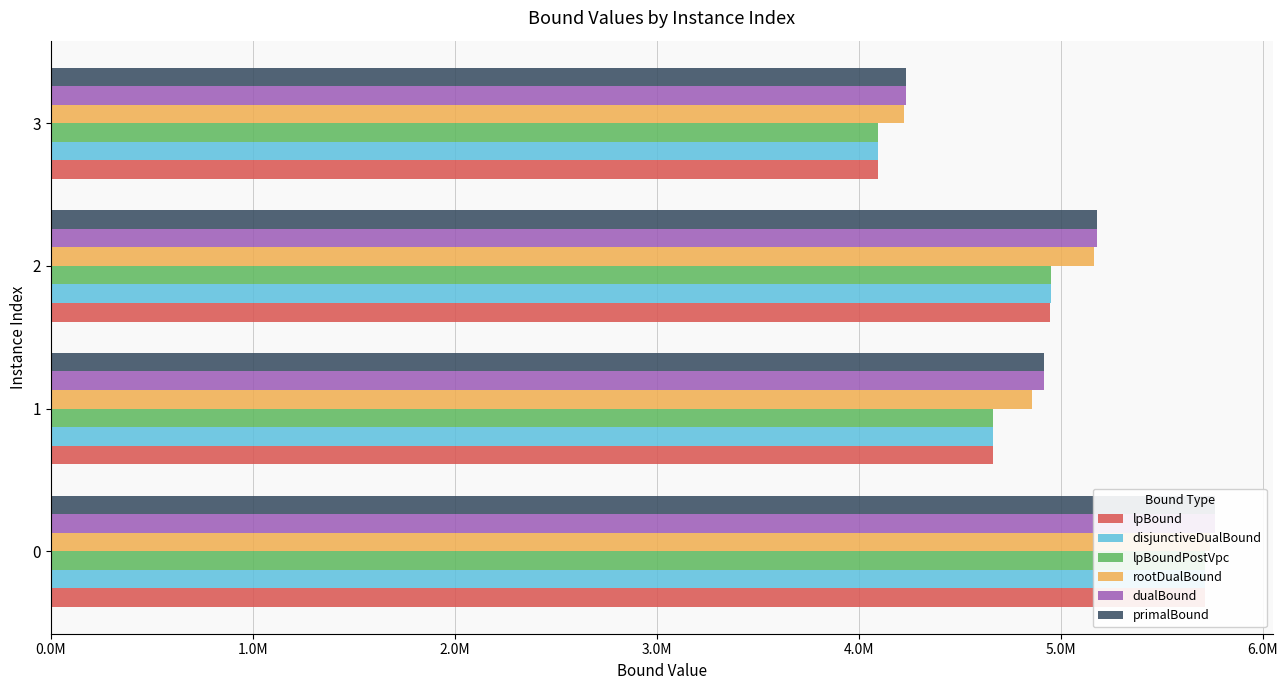

Does the chart contain any negative values?

No